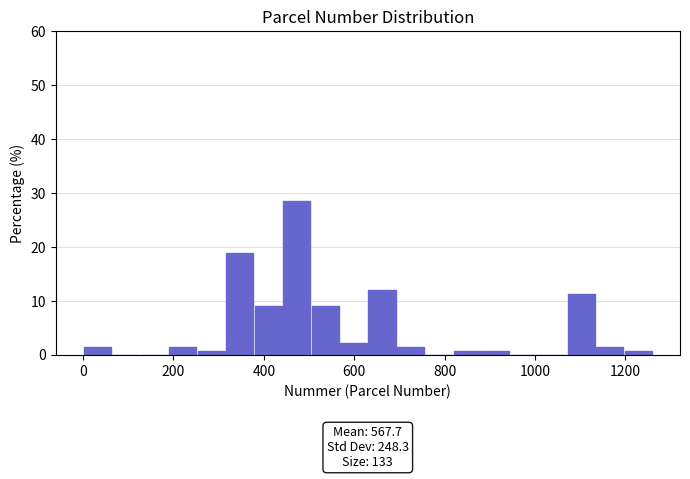

Around what value on the x-axis is the tallest bar? Give the approximate position of its centre, as read against the axis.

480